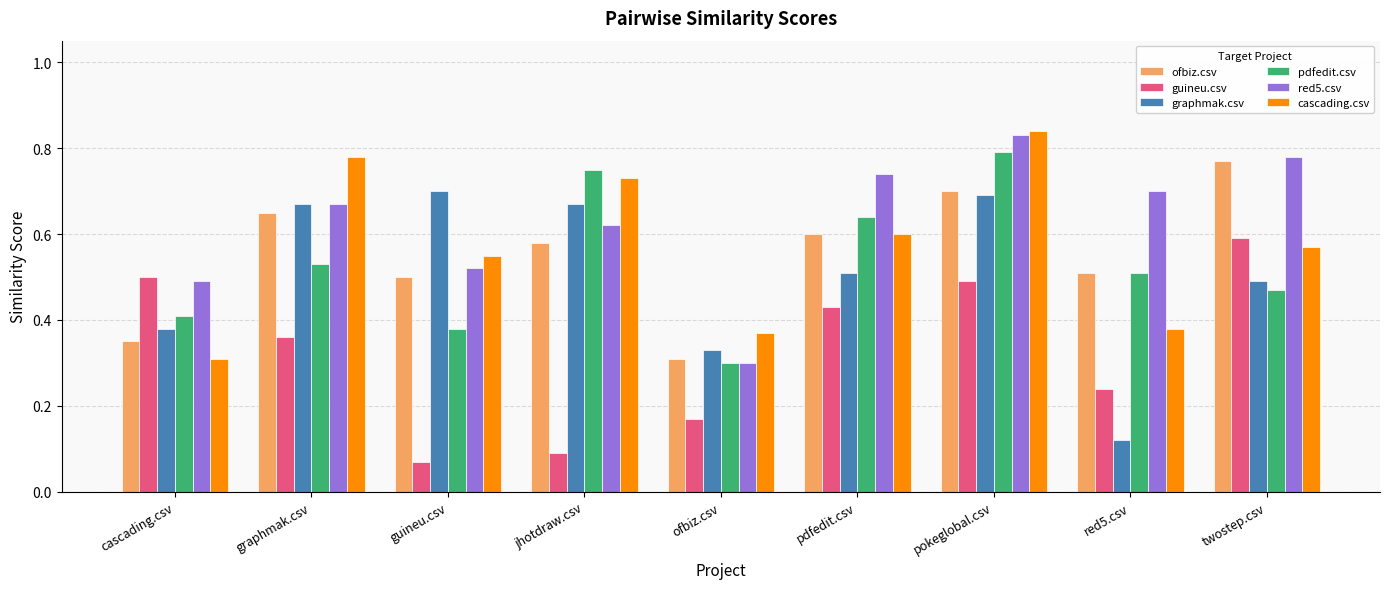

Which series has the largest total across all categories?

red5.csv